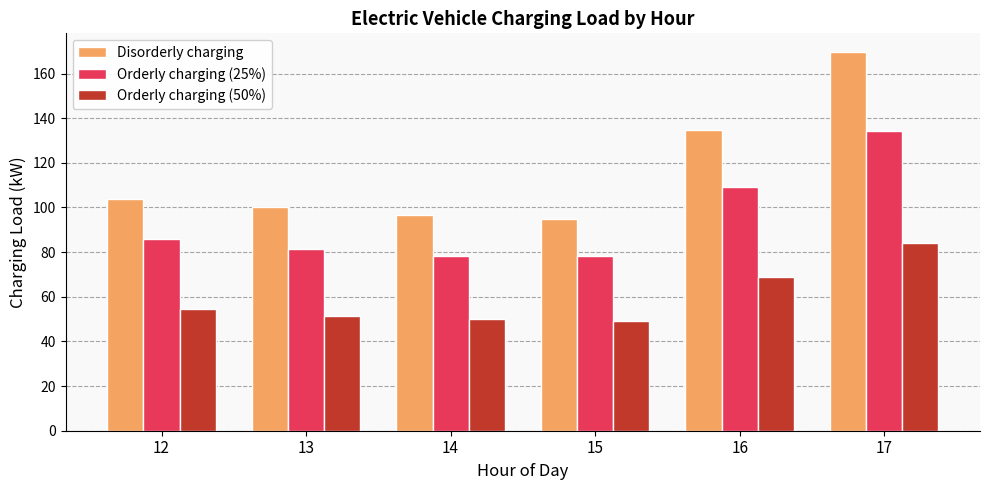

What is the sum of the Disorderly charging values at 16 and 17?

304.4